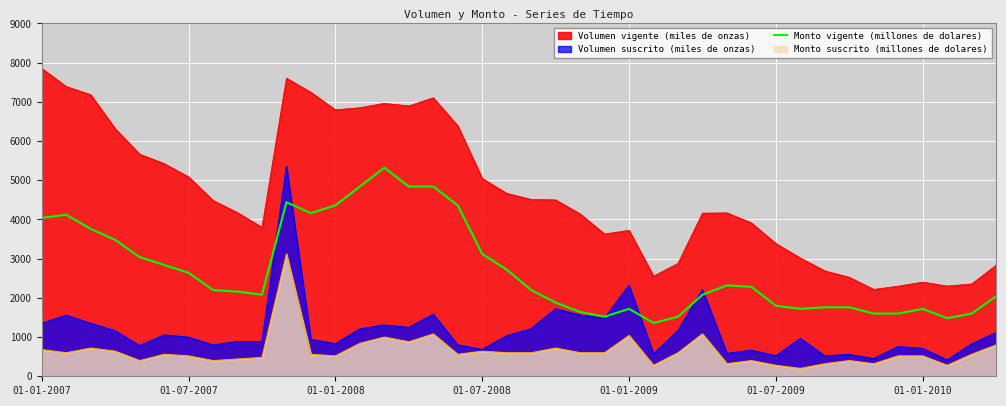

What is the smallest value displayed?

200